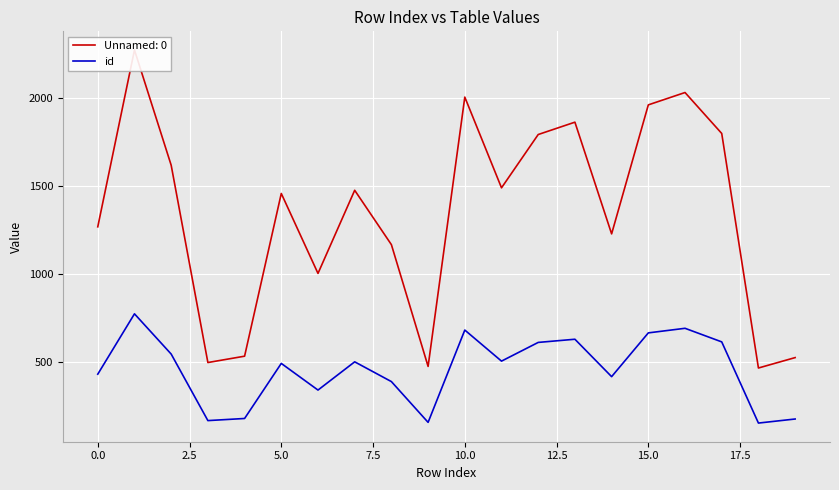

Which label corresponds to the smallest value in the chart?

18